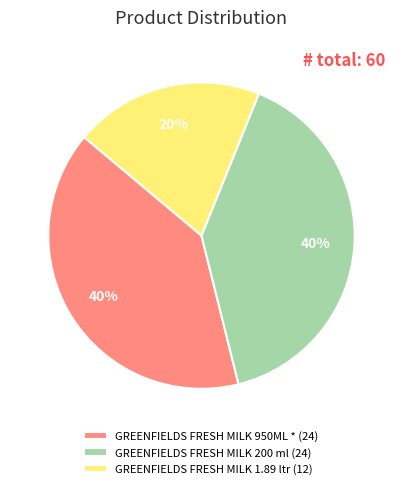

What percentage is the GREENFIELDS FRESH MILK 200 ml slice, to the nearest percent?

40%